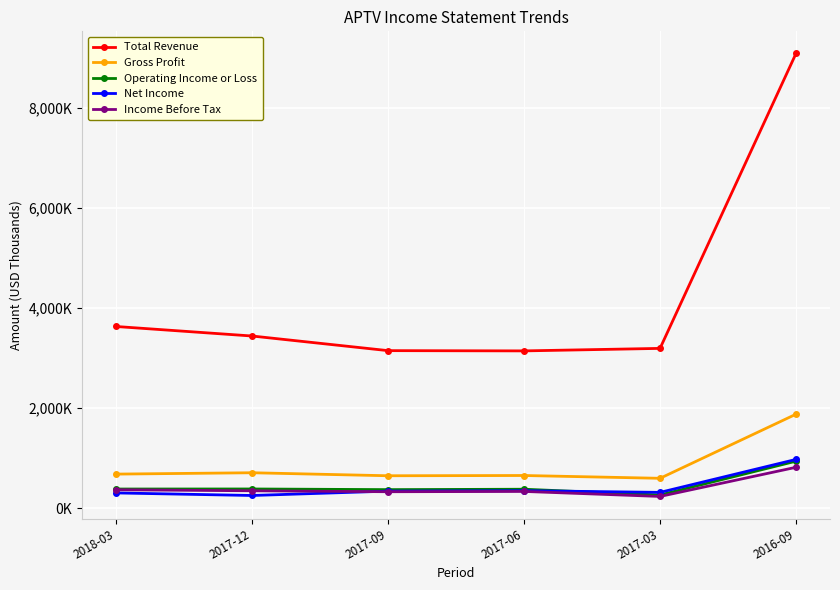

True or false: Net Income has a value of 307000 at 2018-03.

True